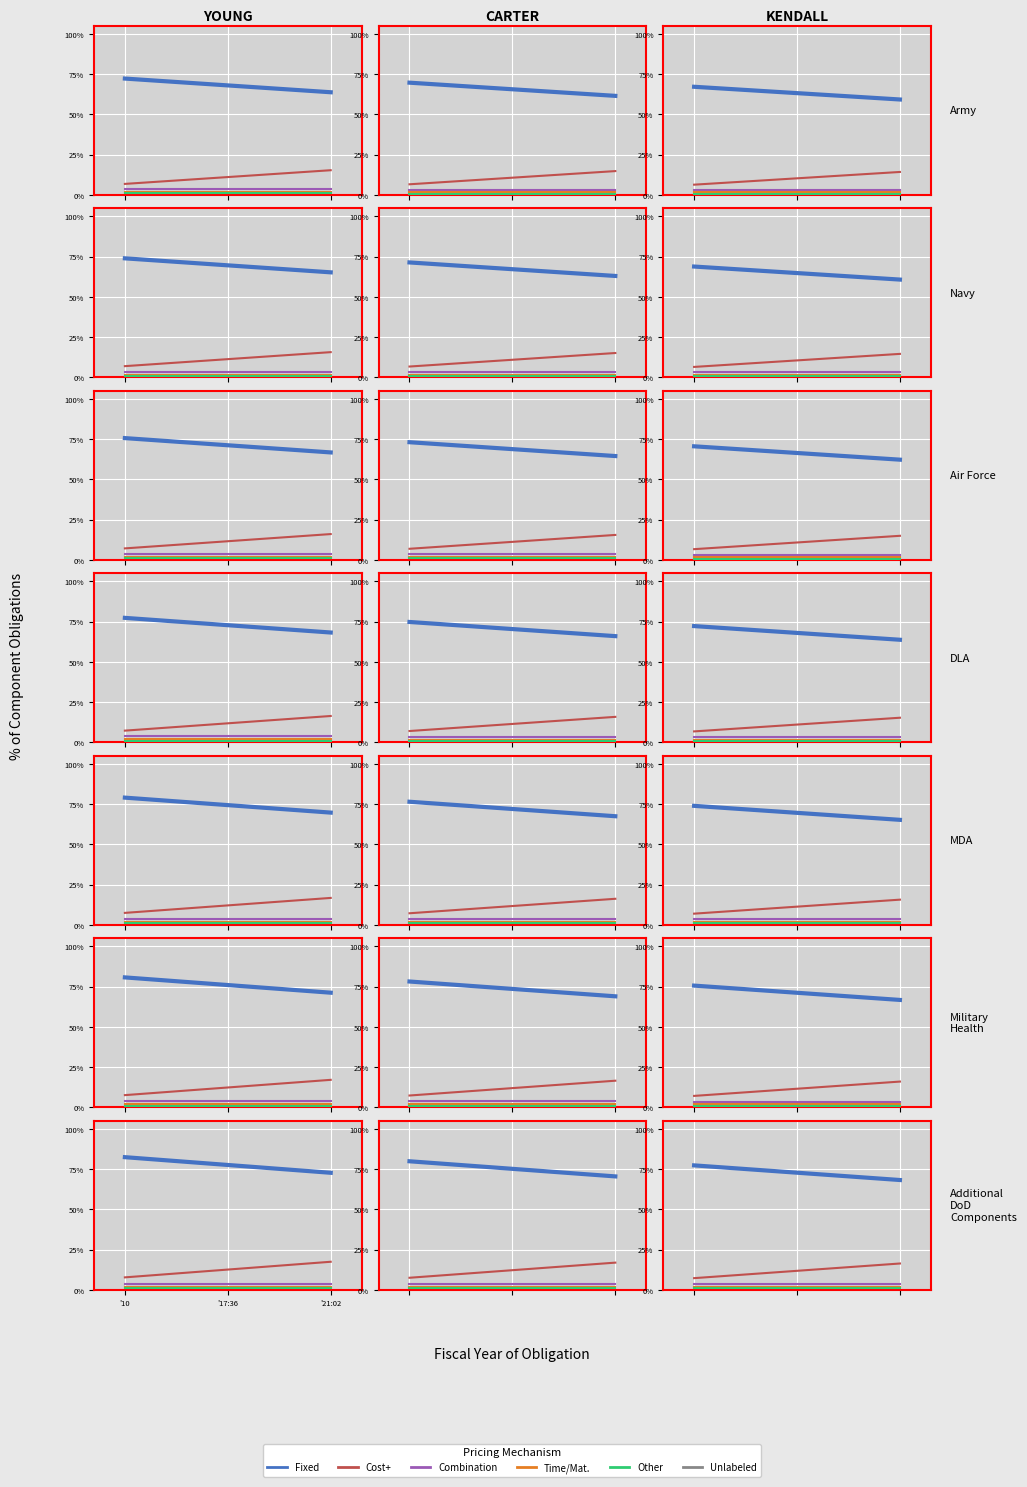

What is the total value across all series at 1?

0.9